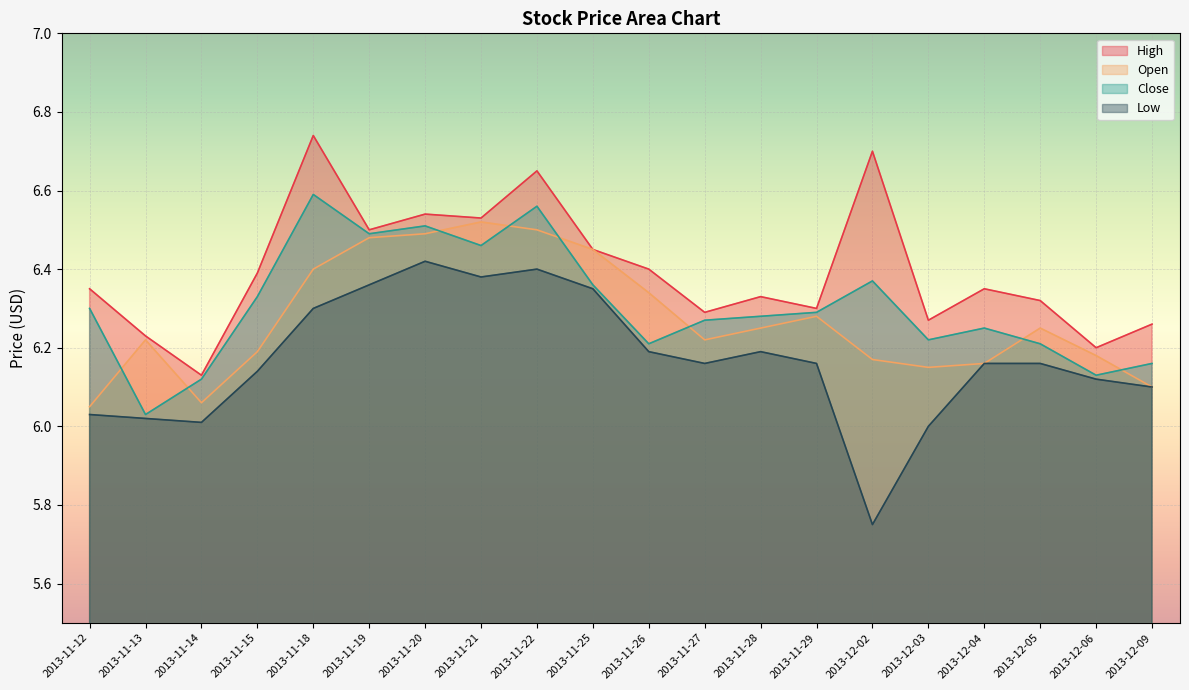

Is the value of Close at 2013-11-22 greater than the value of Open at 2013-11-18?

Yes